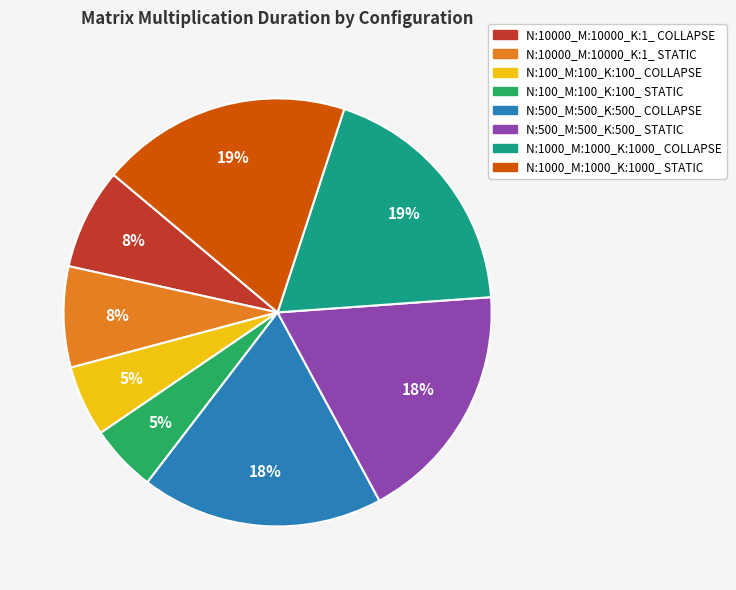

To the nearest percent, what portion does N:100_M:100_K:100_ STATIC represent?

5%